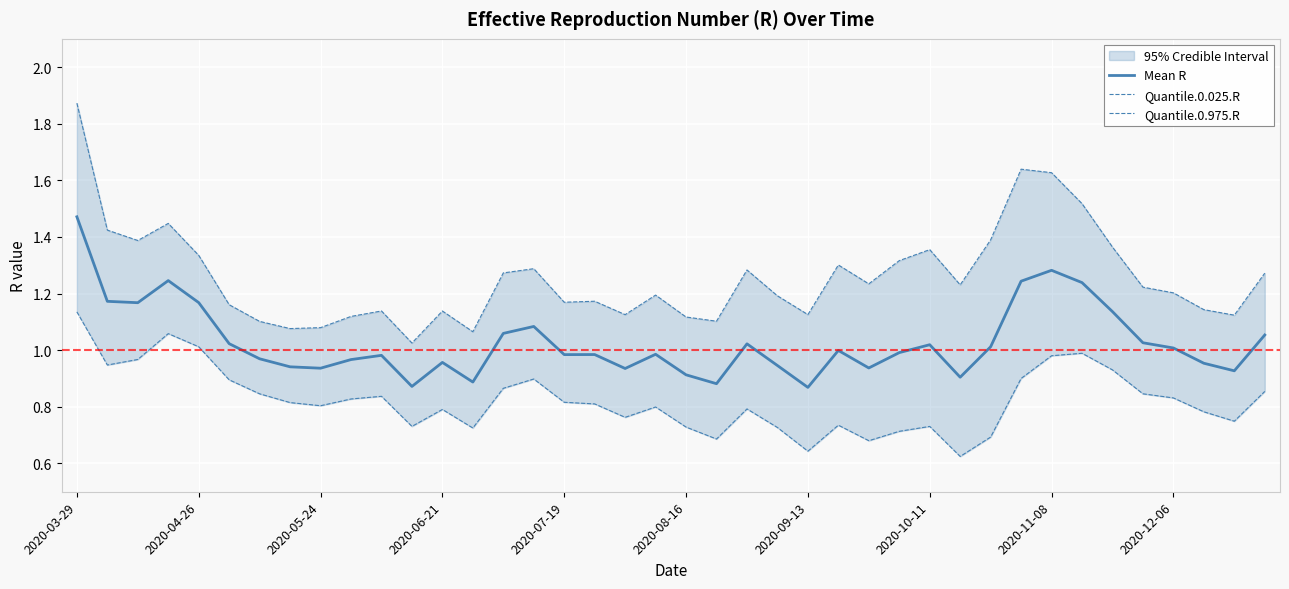

Between 15 and 29, which is larger?

15